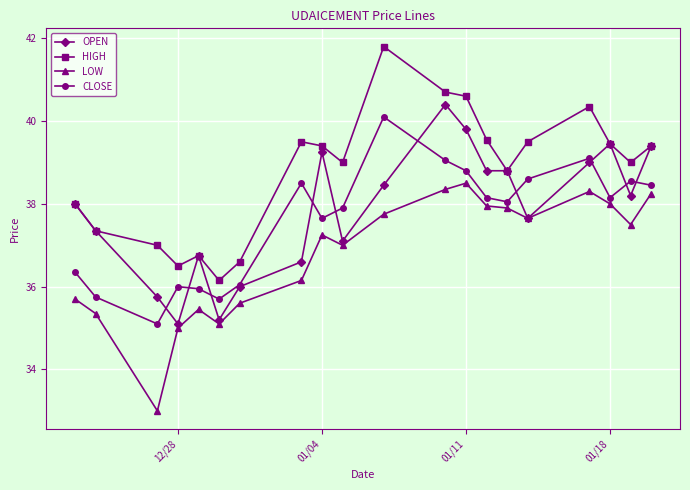

What are all the series names shown in the legend?

OPEN, HIGH, LOW, CLOSE